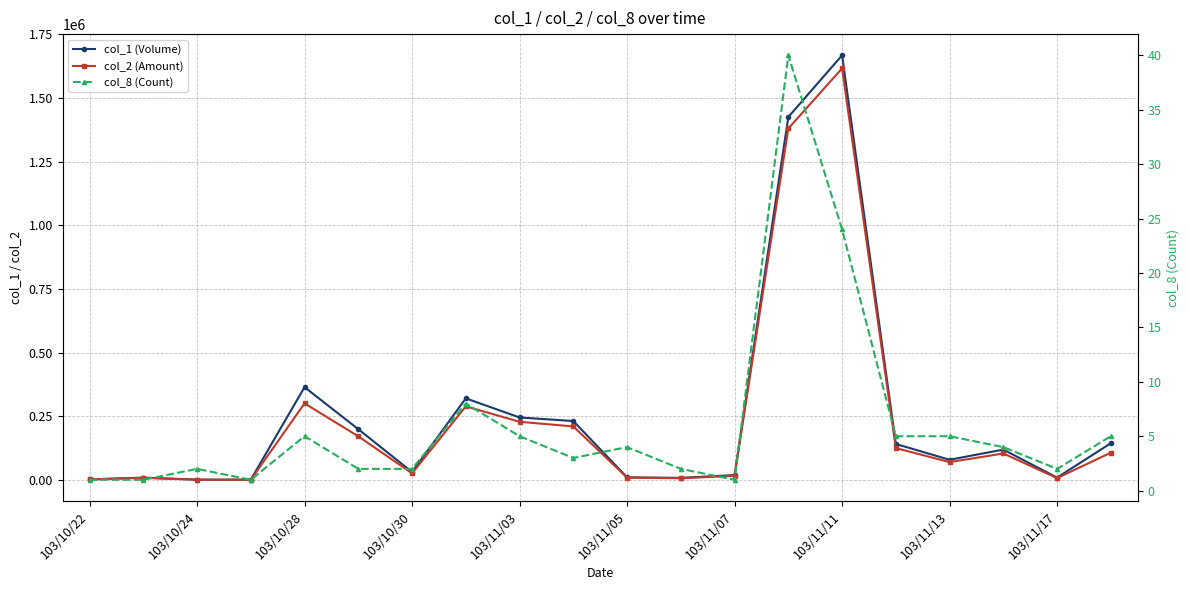

How many data points in col_1 (Volume) are above 120000?

9